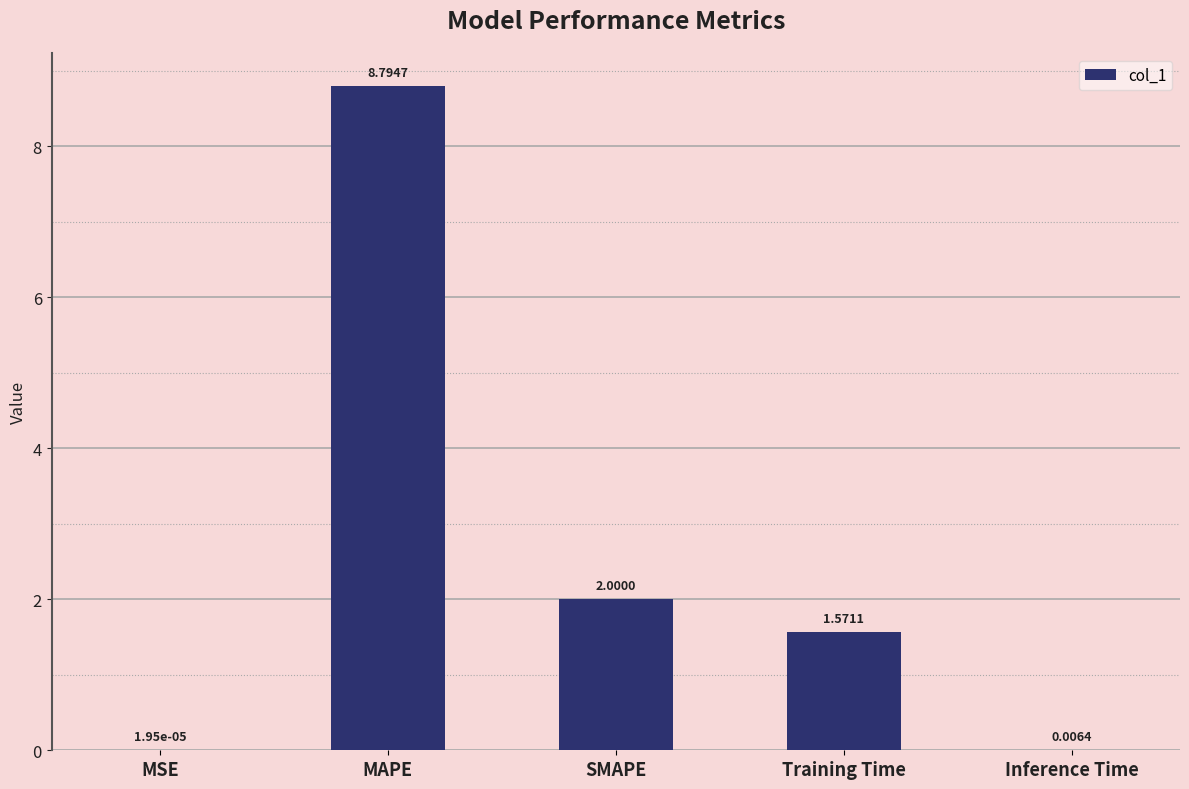

Which category has the highest value across all series?

MAPE